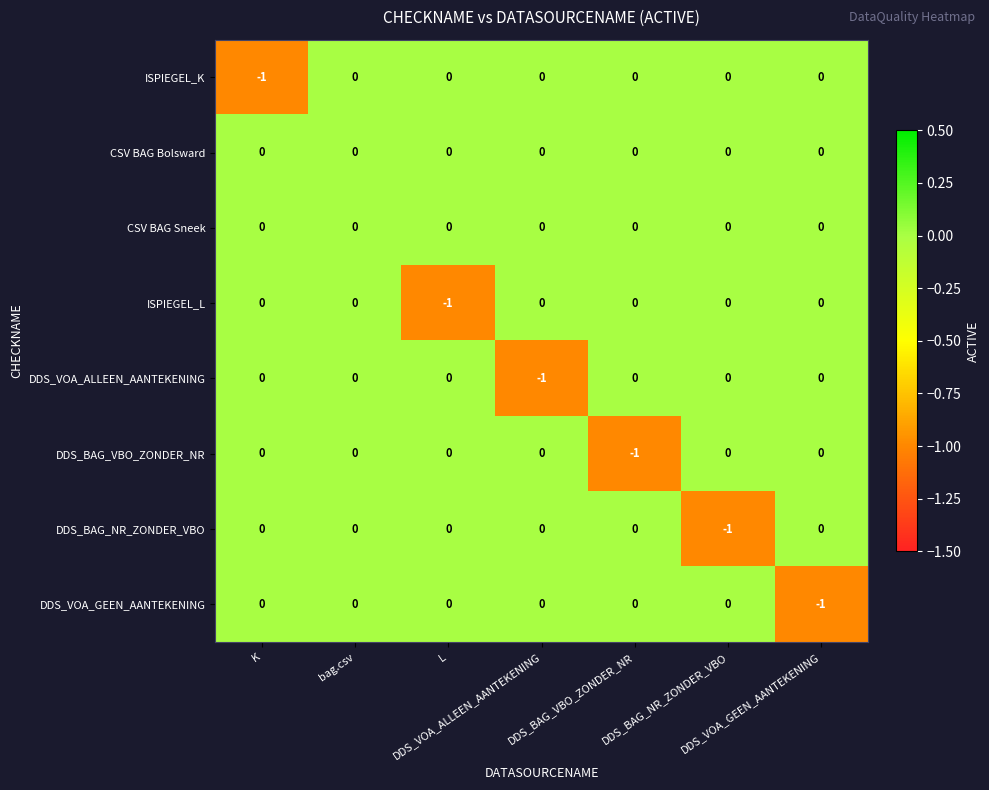

How many categories are shown in the chart?

7